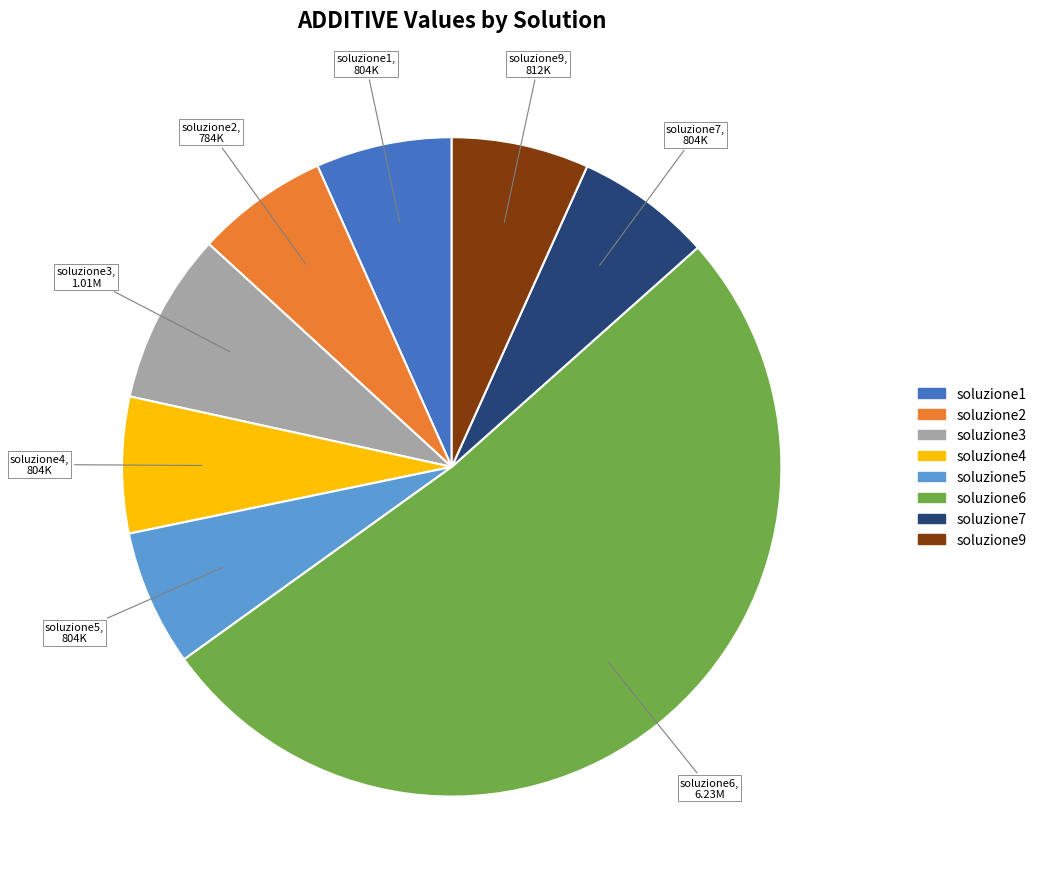

Is there a majority slice in this chart?

Yes